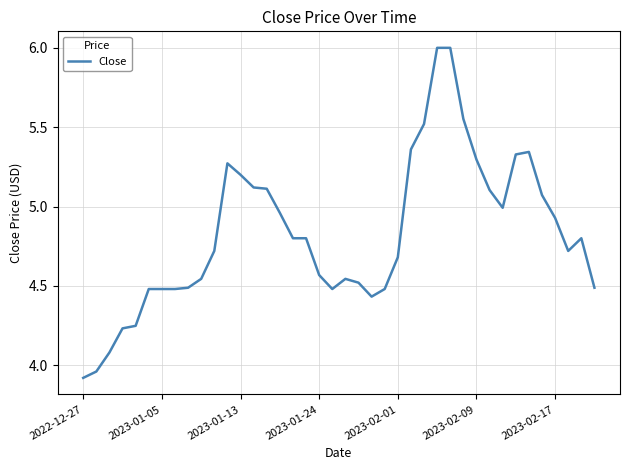

How many lines are shown in the chart?

1